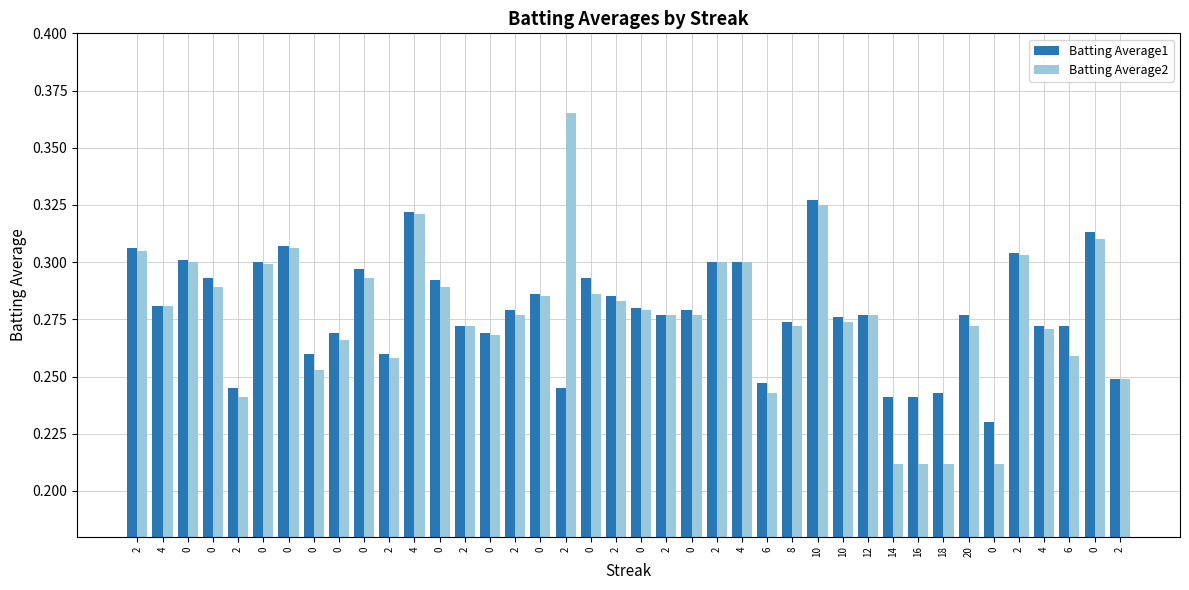

At which category is the sum across all series the highest?

10